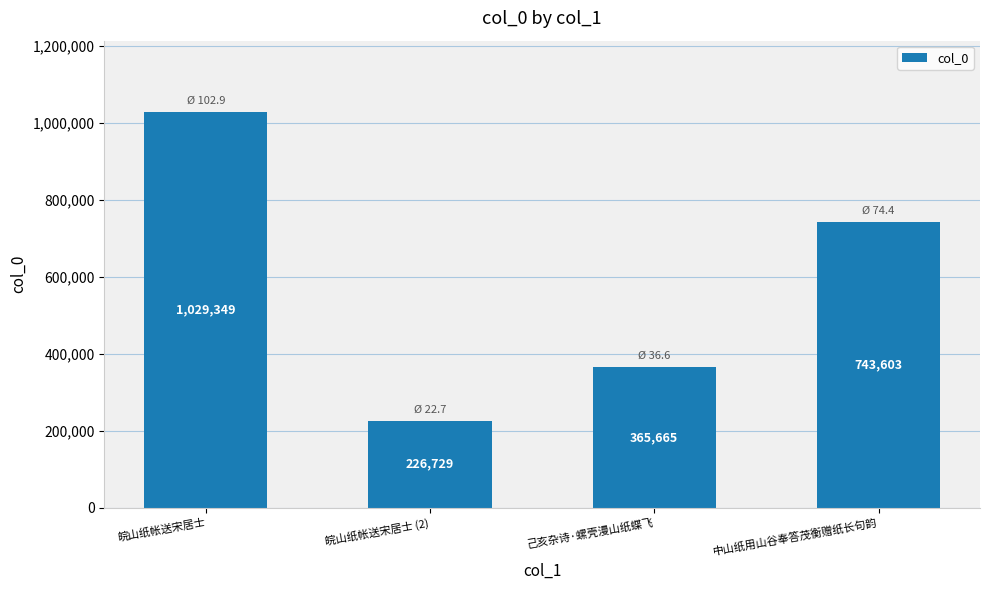

What is the label of the 1st bar from the left?

皖山纸帐送宋居士